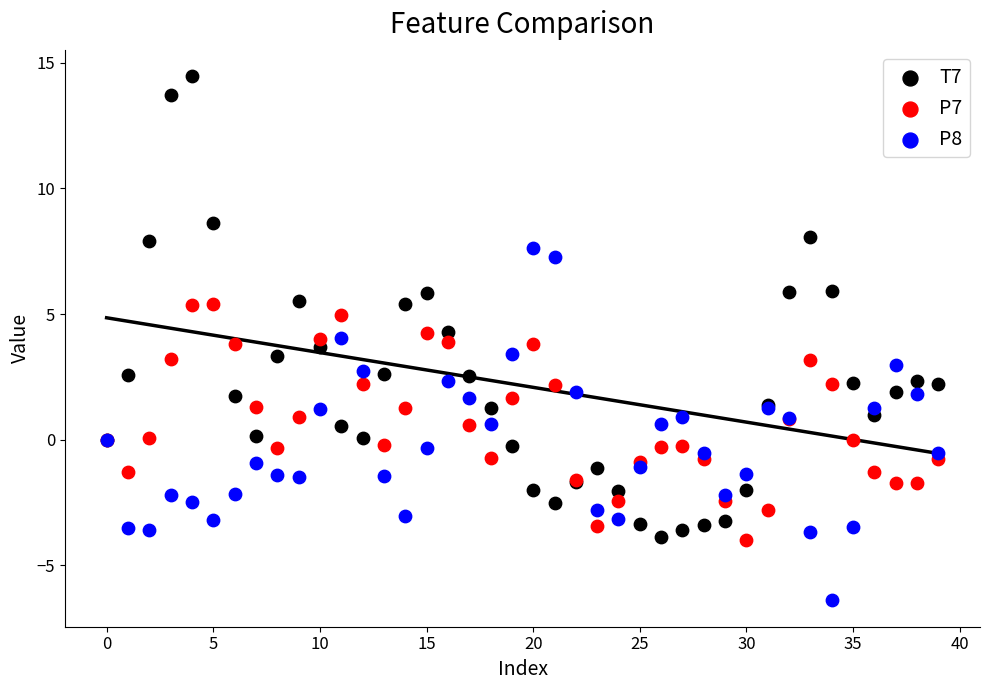

Which series reaches the minimum Y coordinate?

P8